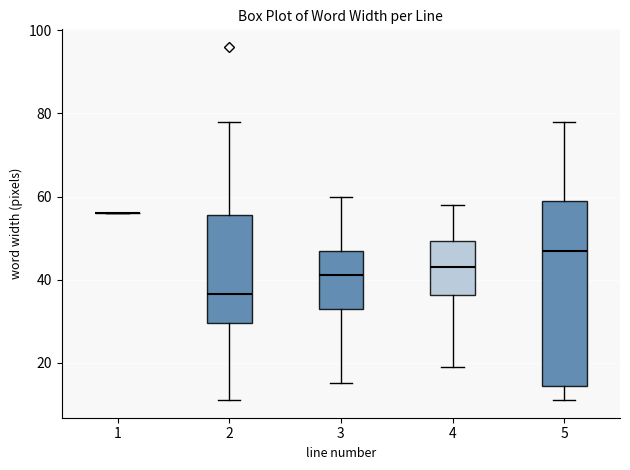

Comparing the boxes themselves (not the whiskers), which one is the tallest?

5